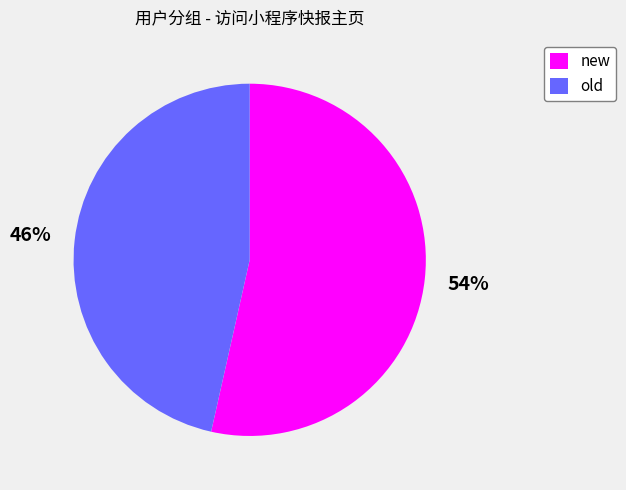

To the nearest percent, what is the average slice percentage?

50%